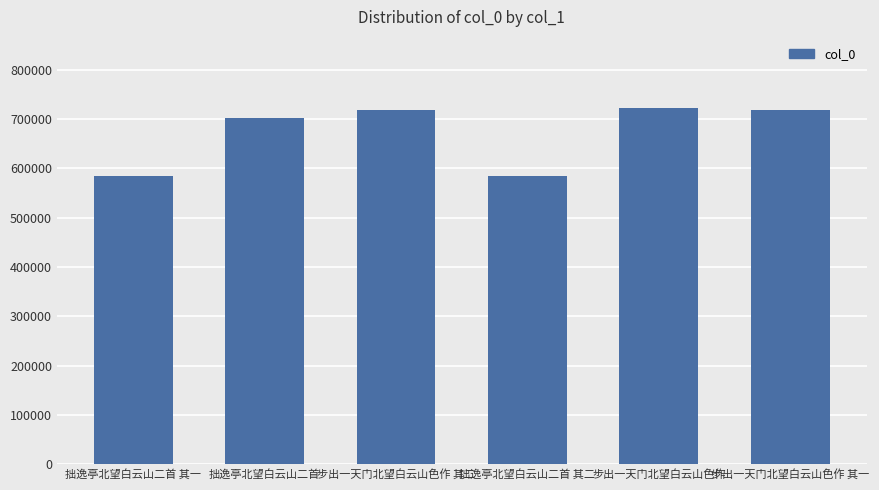

What is the label of the 4th bar from the right?

步出一天门北望白云山色作 其二